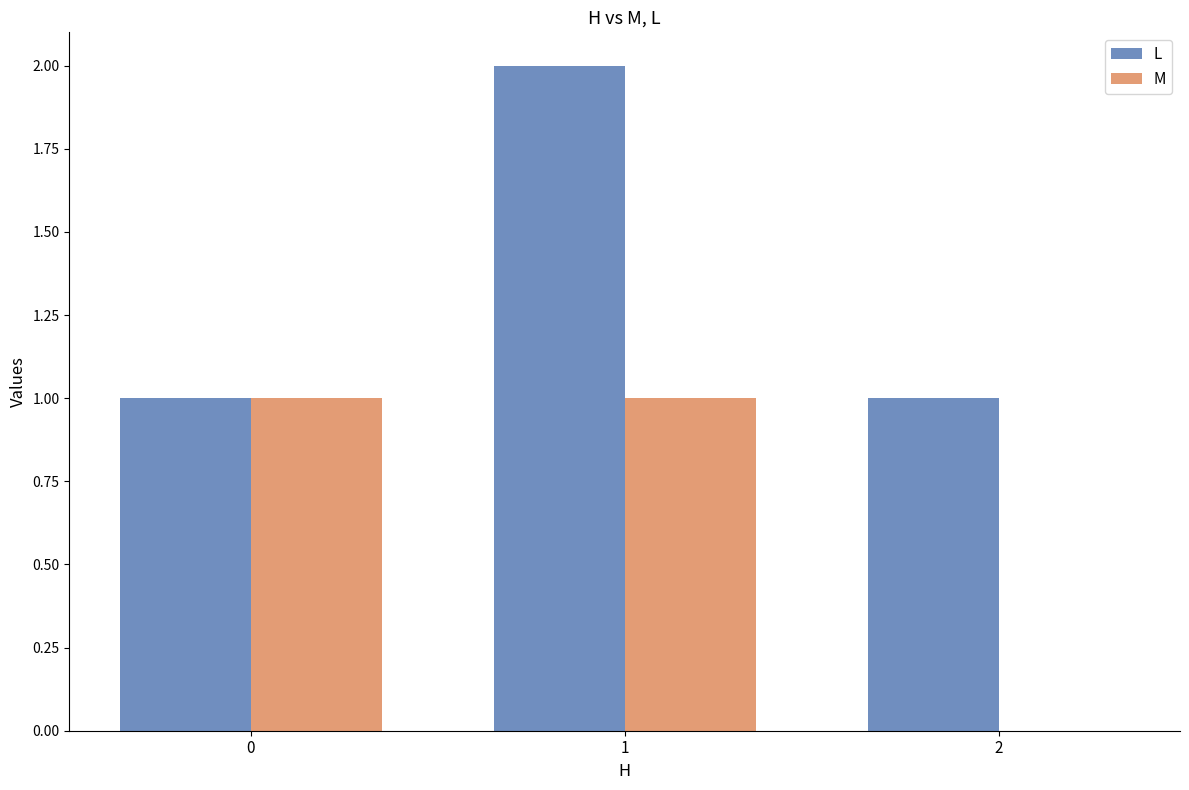

Read the L value at 0.

1